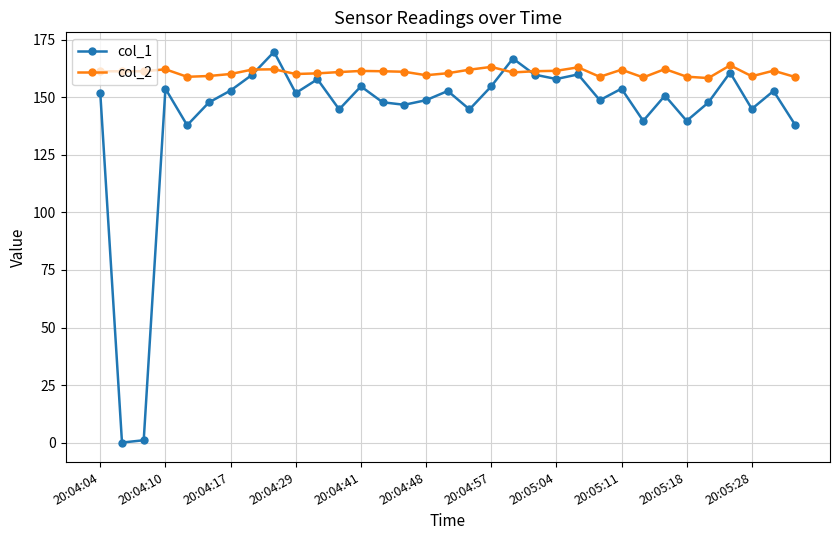

Which series has the widest spread of values?

col_1